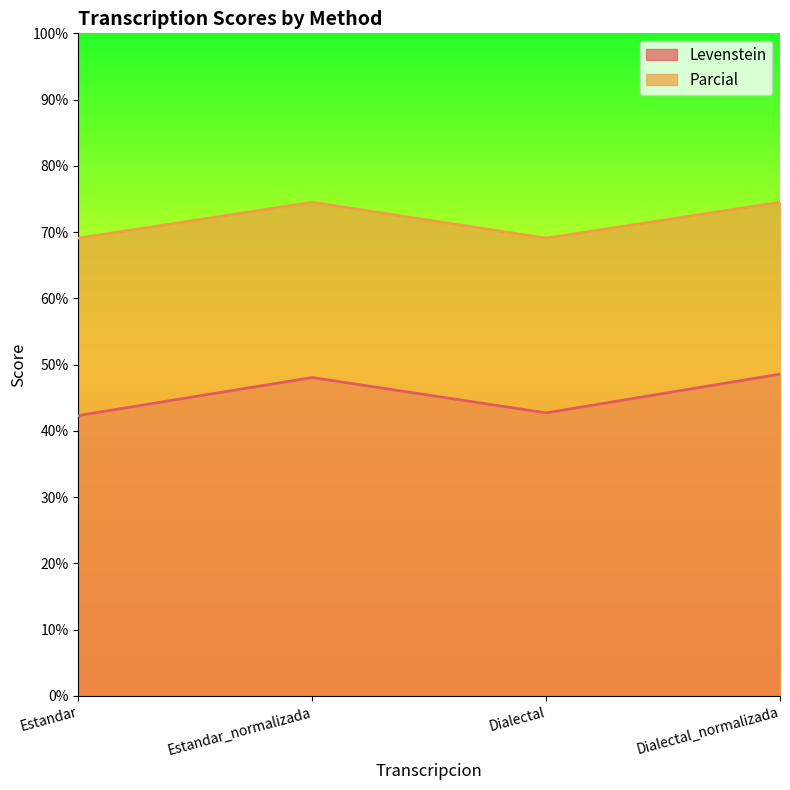

Does the chart display data point markers on the line(s)?

No